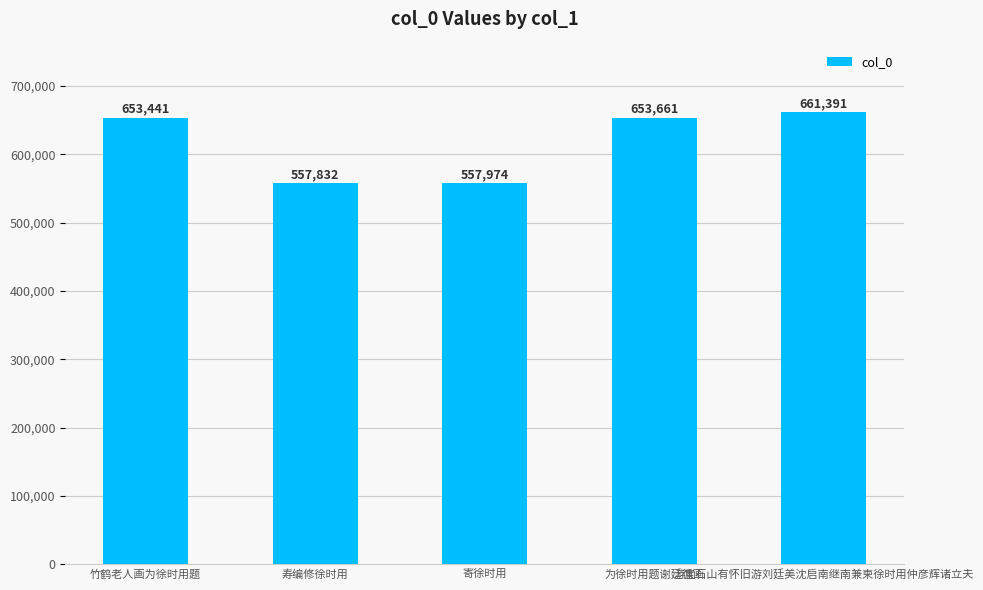

What is the difference between the maximum and second lowest values?

103417